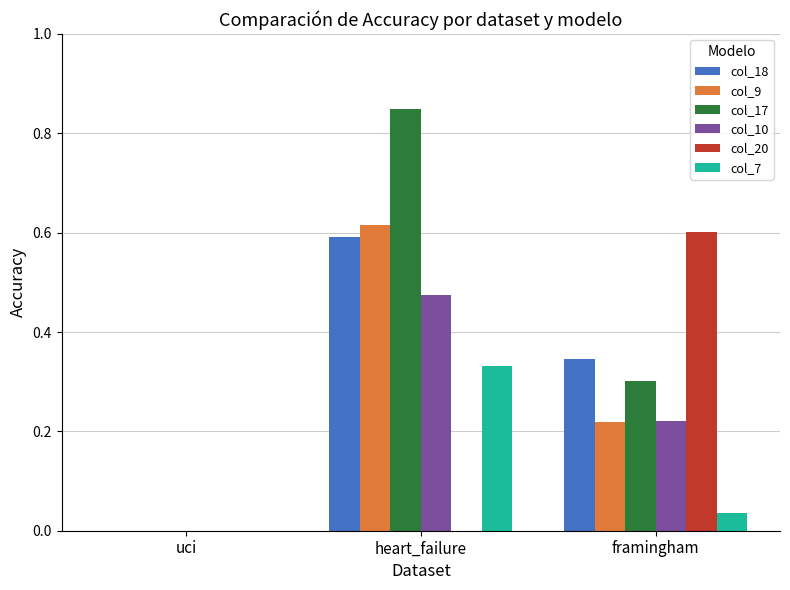

Which series changed the most between uci and heart_failure?

col_17